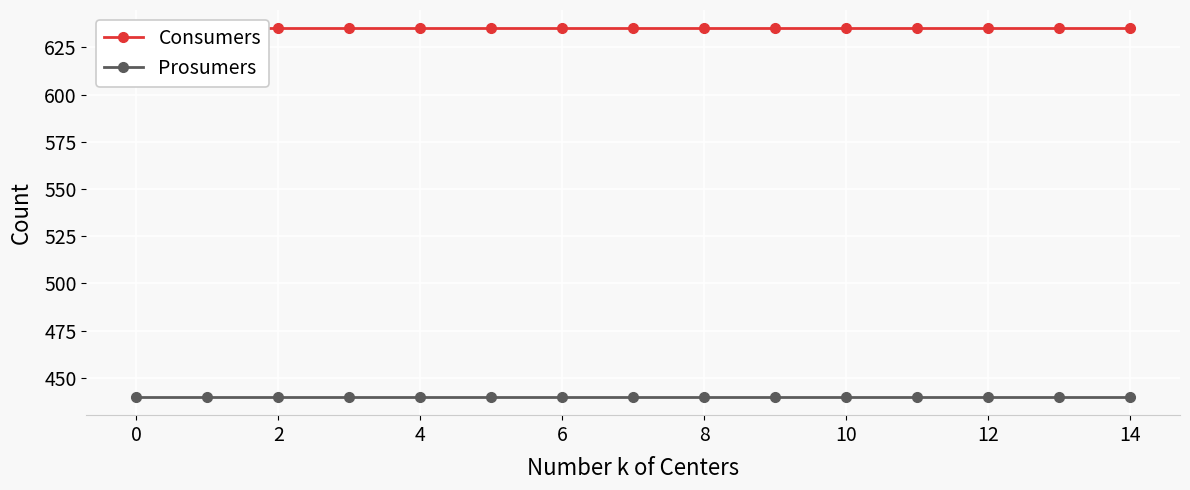

The value of Prosumers at 10 is 768. True or false?

False